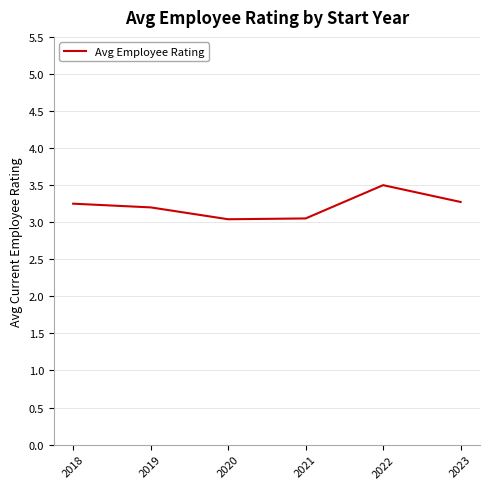

What is the smallest value displayed?

3.0